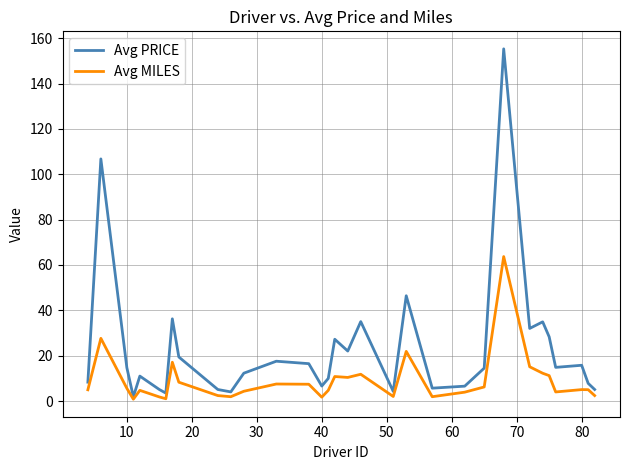

Which series has the widest spread of values?

Avg PRICE